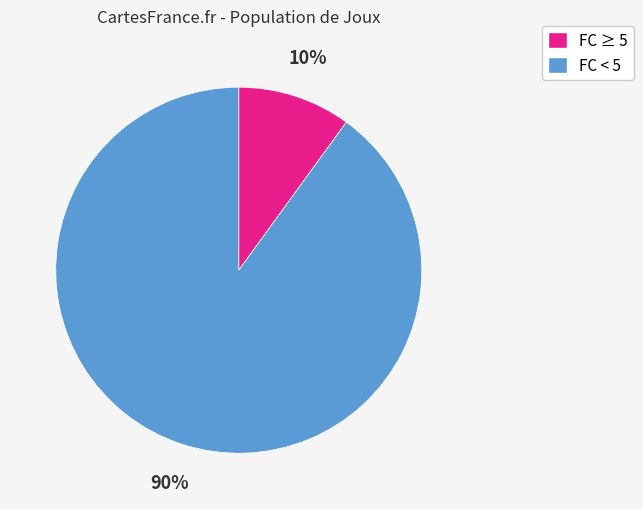

Count the number of slices in the pie.

2